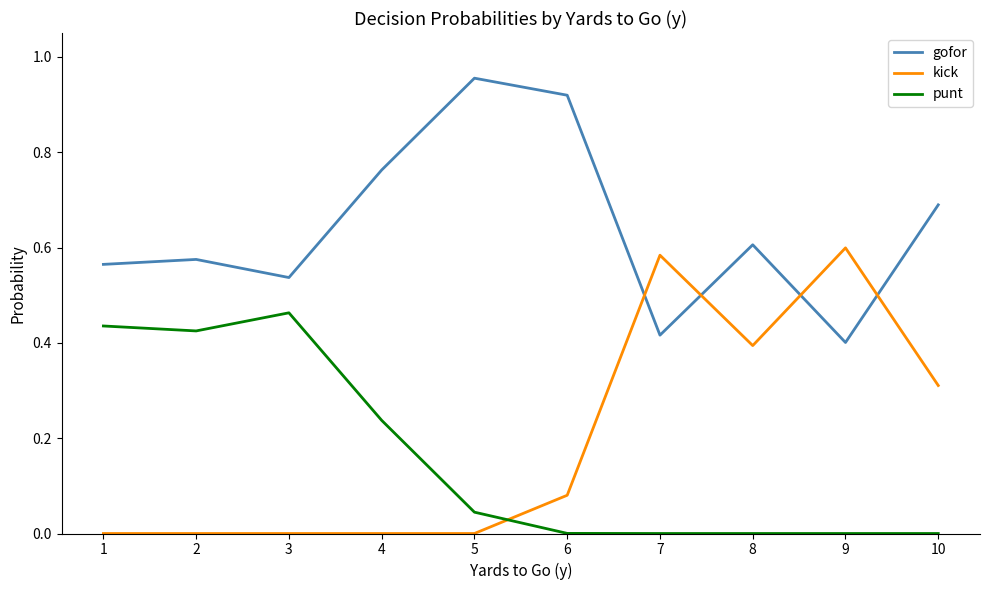

Is the value of gofor at 2 greater than the value of kick at 7?

No